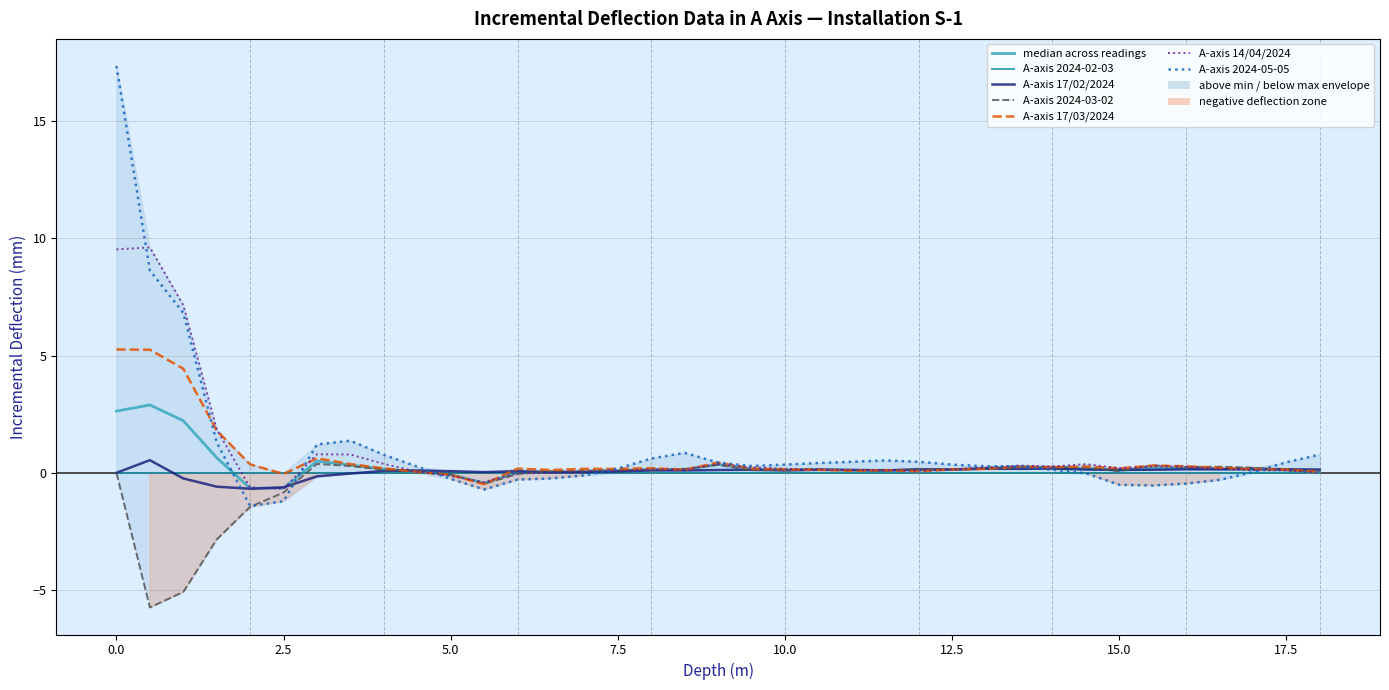

True or false: A-axis 17/03/2024 has more than 0 interior local peaks.

True